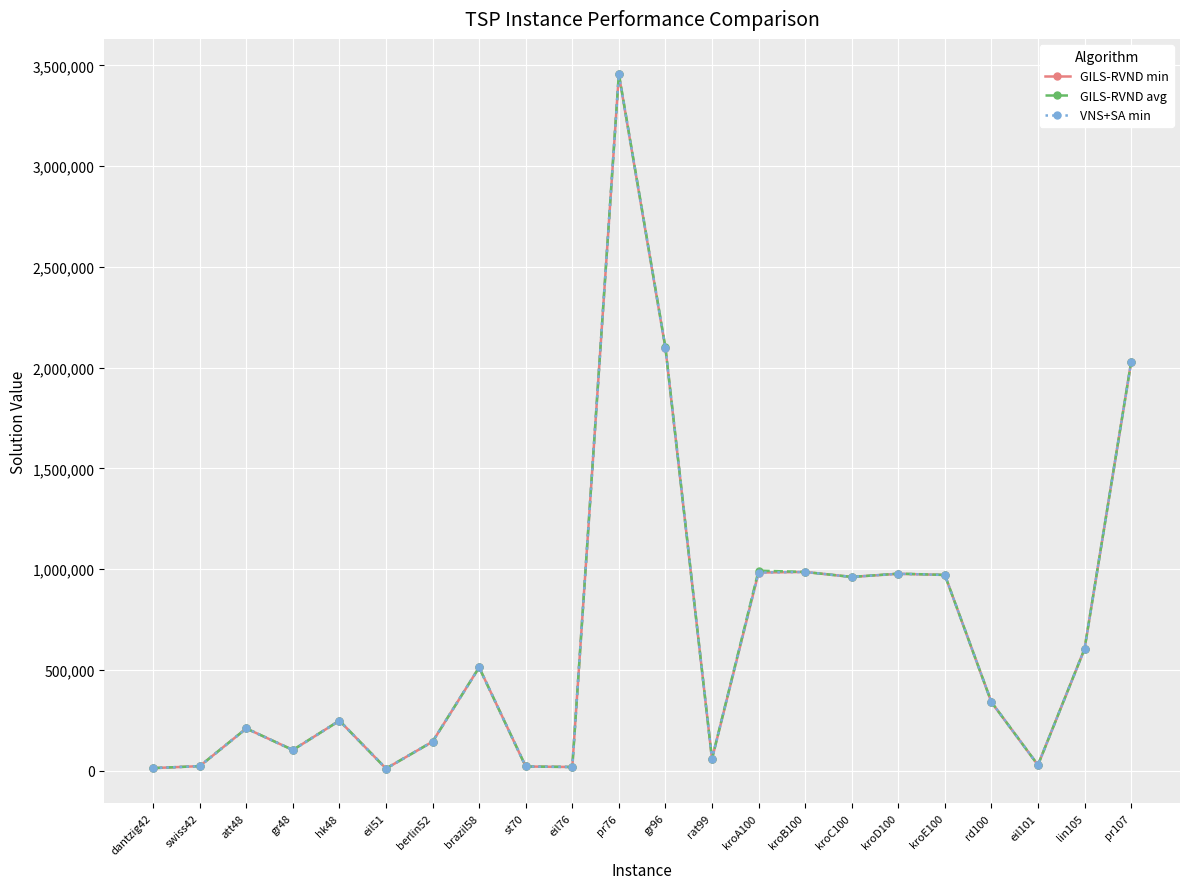

Where is GILS-RVND avg nearest to the value 1734813?

pr107